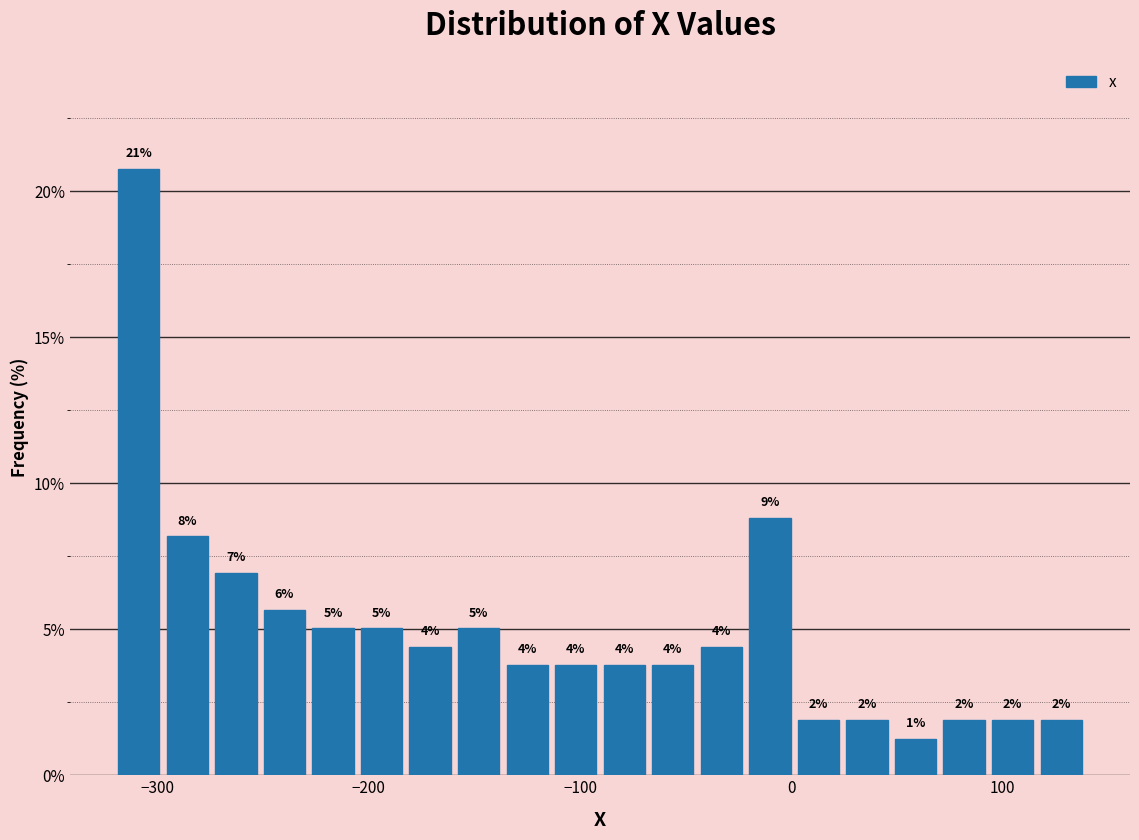

Read against the x-axis, roughly where is the centre of the tallest bar?

-310